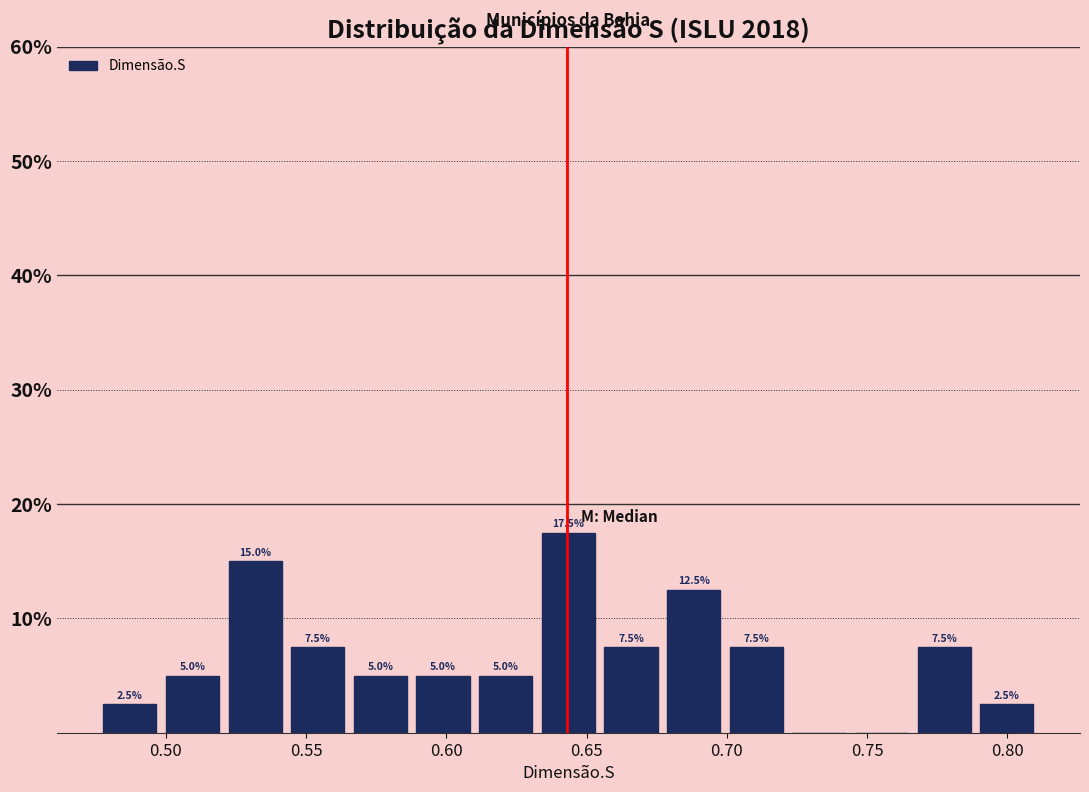

Which range on the x-axis has the tallest bar?

0.630 to 0.655